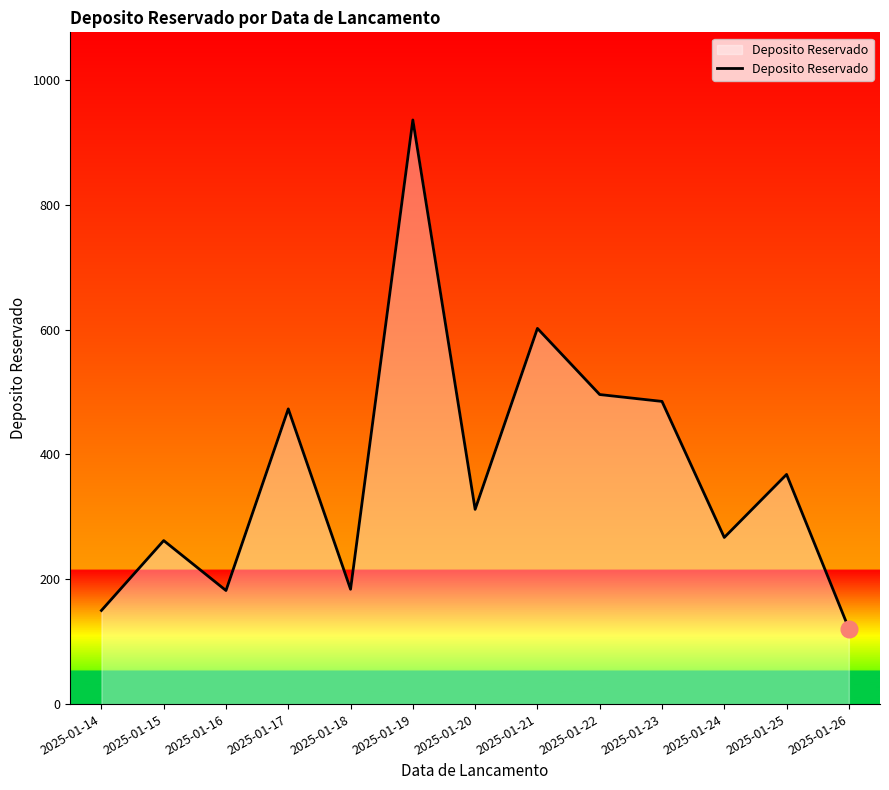

What is the ratio of the value at 2025-01-18 to the value at 2025-01-14?

1.2